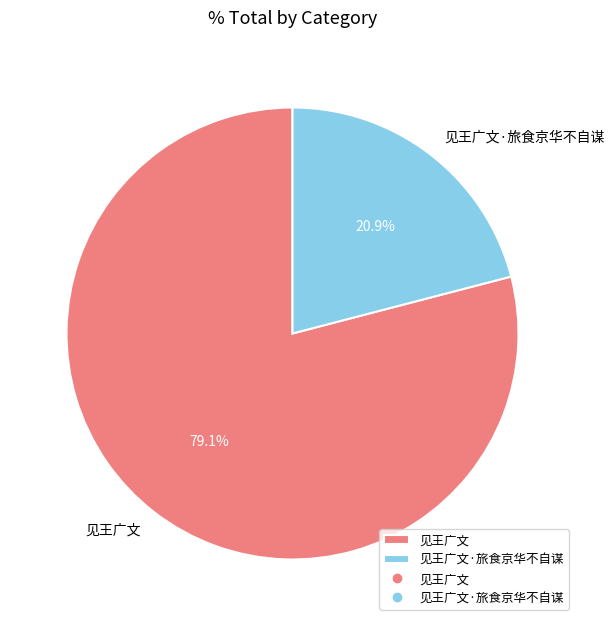

What percentage is NOT represented by 见王广文?

20.9%